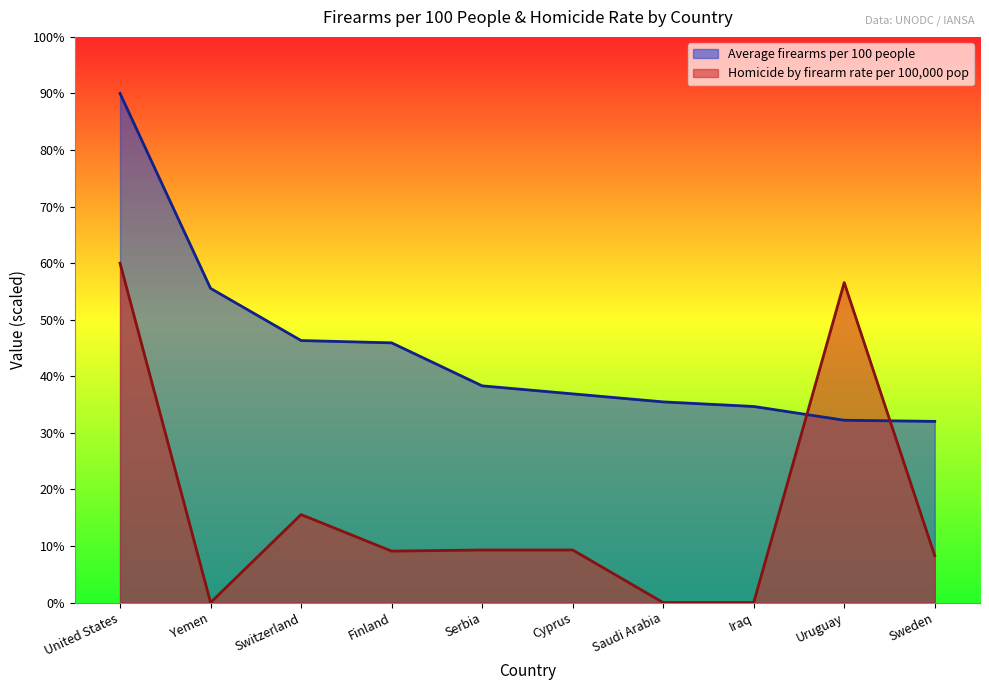

What value does the Average firearms per 100 people series have at Sweden?

32.0